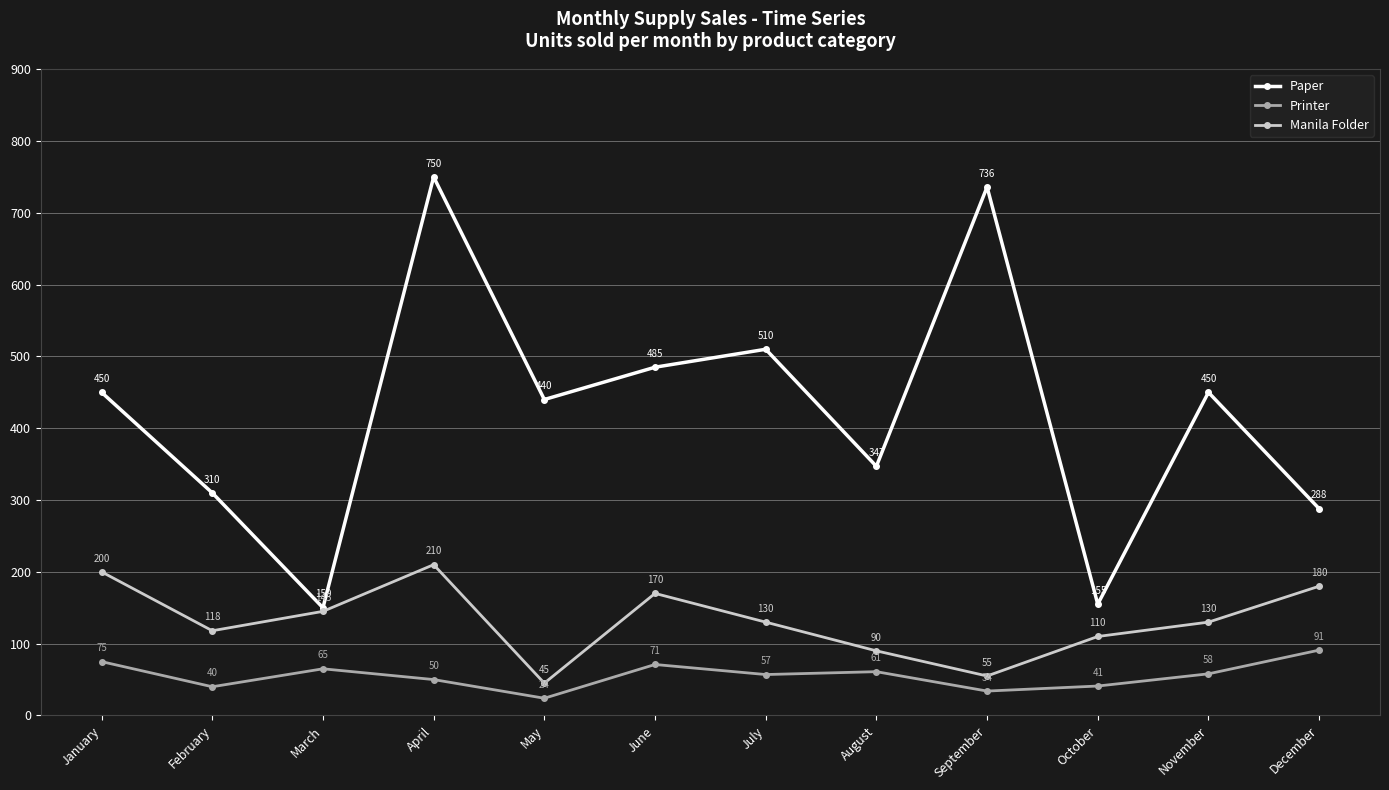

Reading left to right, what are all the values shown in this chart?

Paper: January=450	February=310	March=150	April=750	May=440	June=485	July=510	August=347	September=736	October=155	November=450	December=288
Printer: January=75	February=40	March=65	April=50	May=24	June=71	July=57	August=61	September=34	October=41	November=58	December=91
Manila Folder: January=200	February=118	March=145	April=210	May=45	June=170	July=130	August=90	September=55	October=110	November=130	December=180